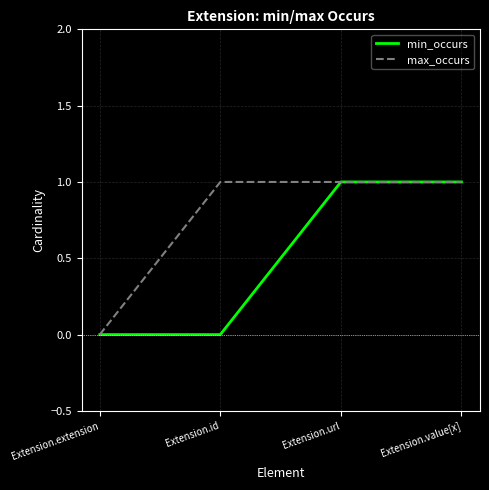

How many categories are shown in the chart?

4